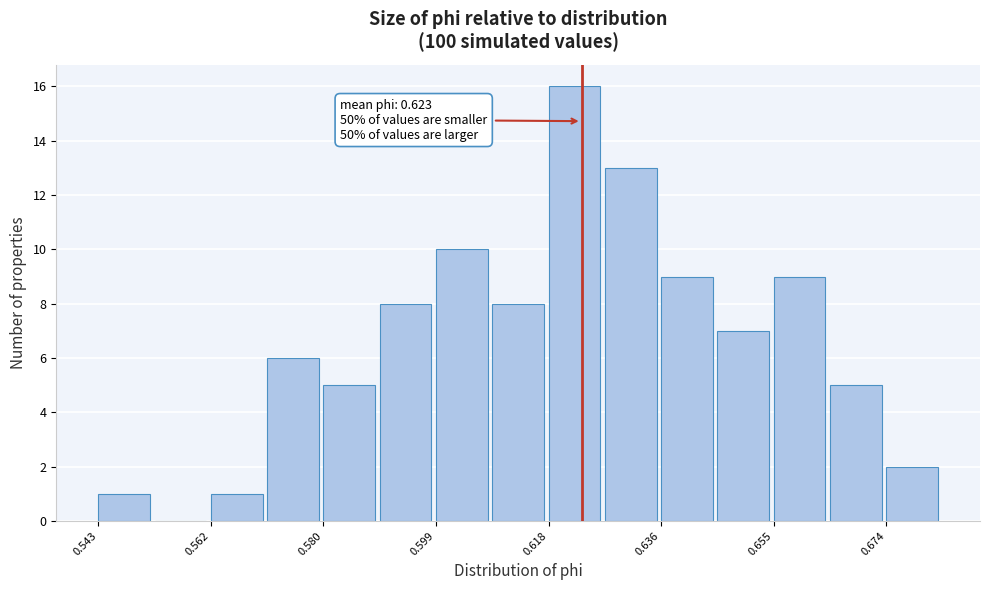

Which range on the x-axis has the tallest bar?

0.618 to 0.626